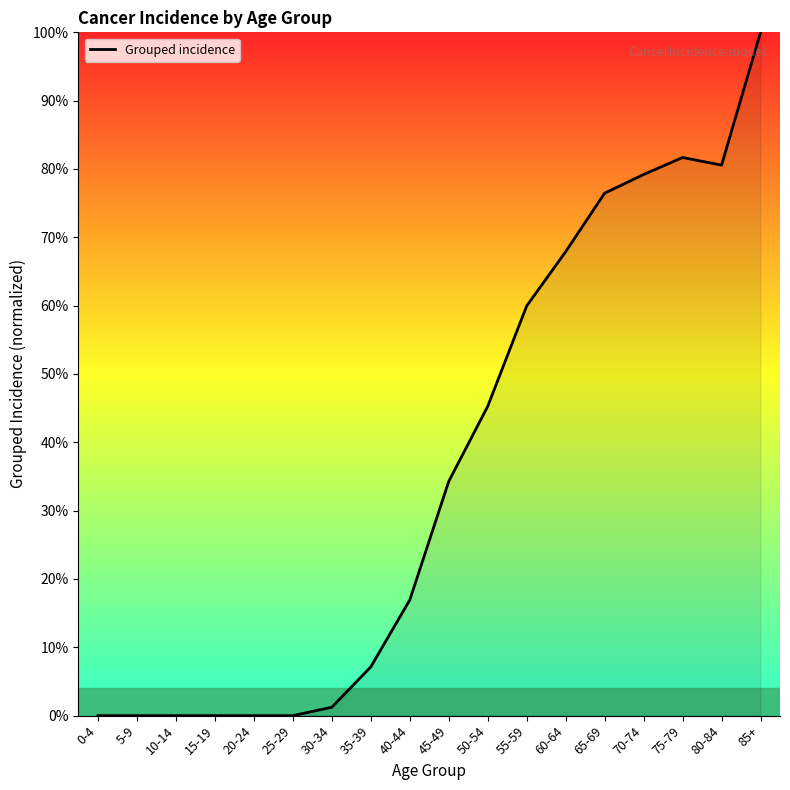

What is the change in value from 0-4 to 60-64?

+67.9